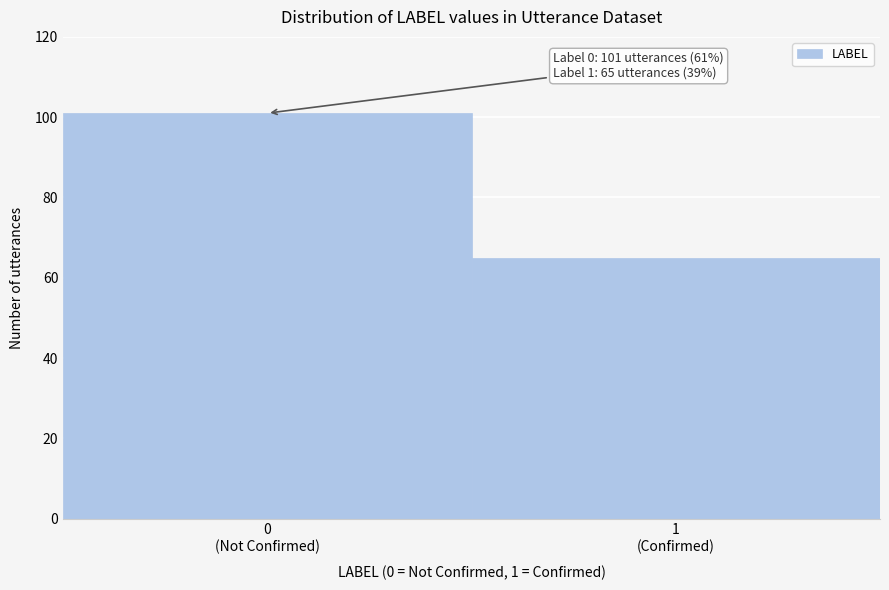

Reading left to right, list all the values displayed in this chart.

101	65